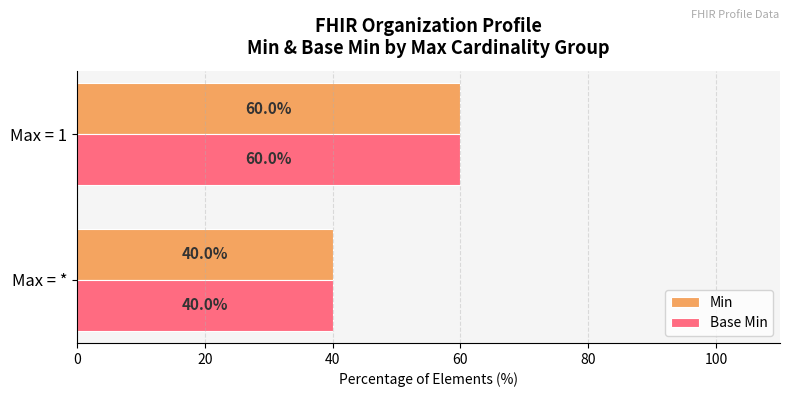

What is the maximum value shown in the chart?

60